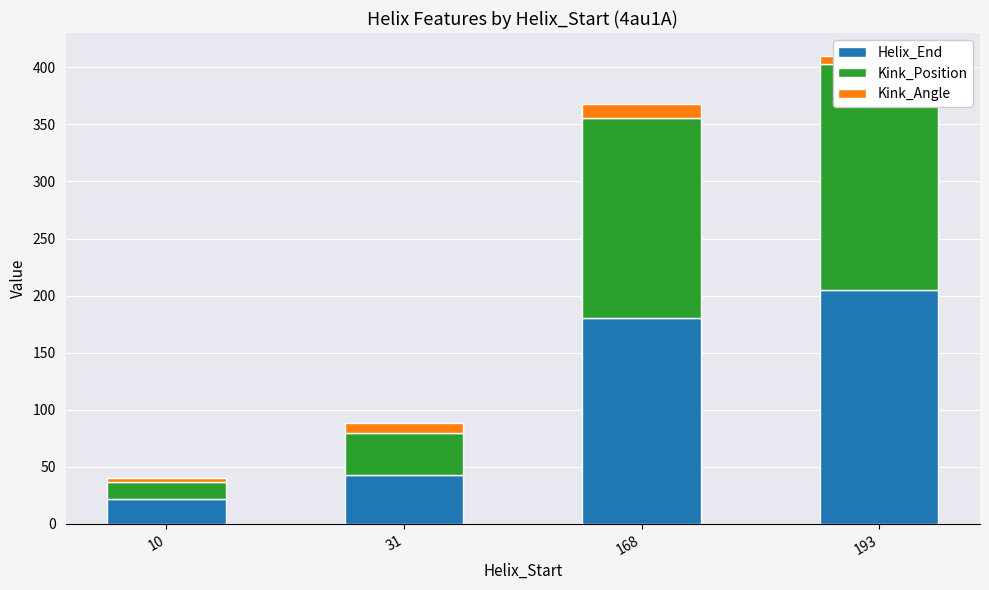

Is it true that Kink_Angle equals 8.4 at 31?

True